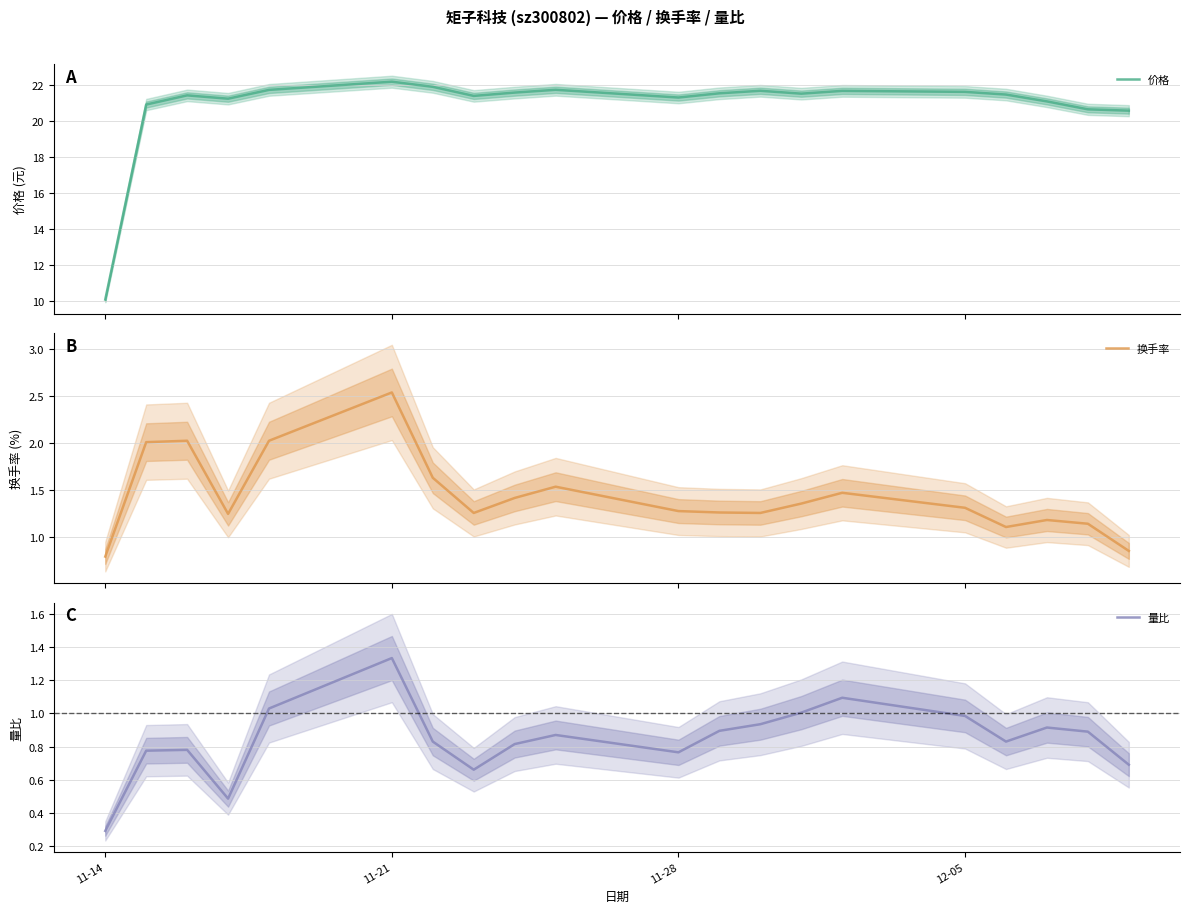

At which label does 量比 reach its minimum?

11-14